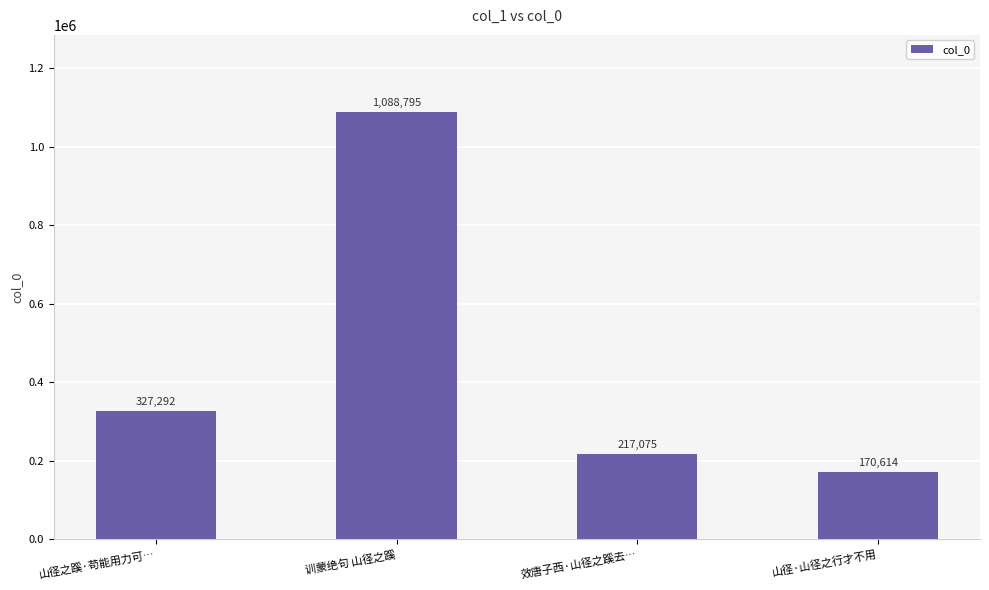

What is the value of the 4th bar from the left?

170614